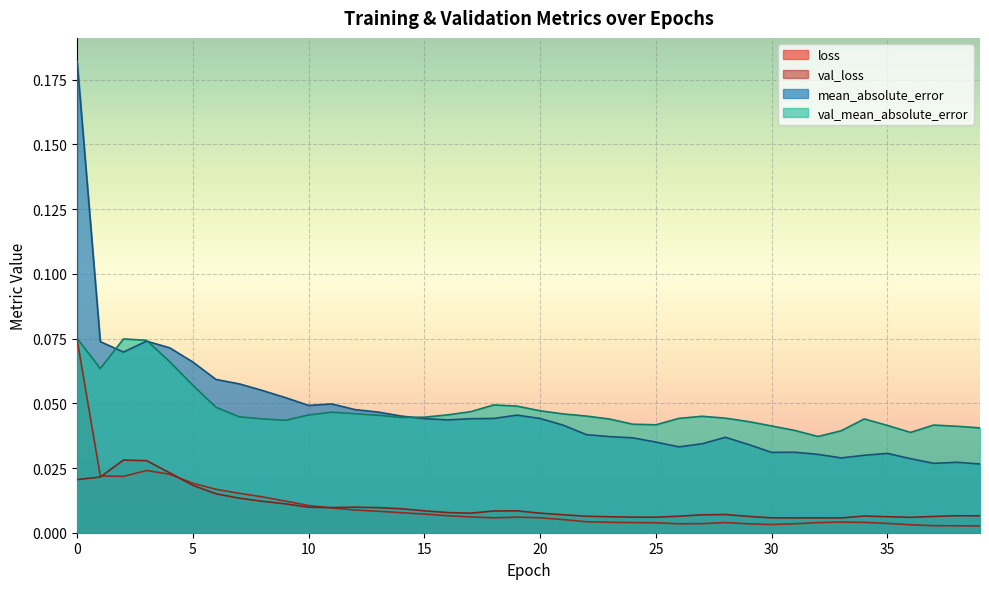

Which series has the widest spread of values?

mean_absolute_error